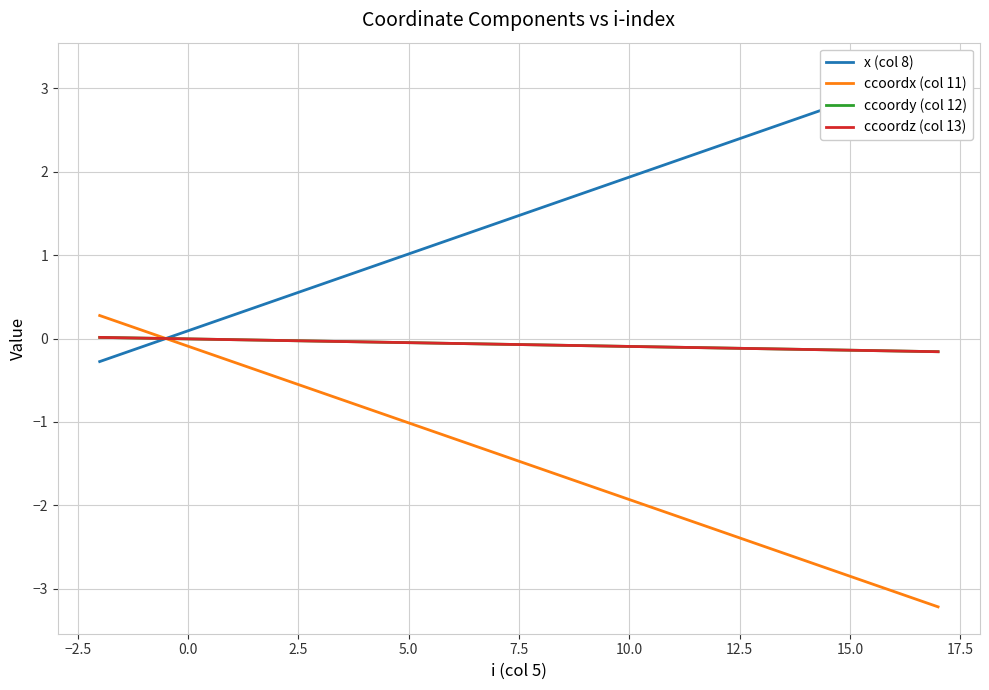

What is the average value of the ccoordy (col 12) series?

-0.1